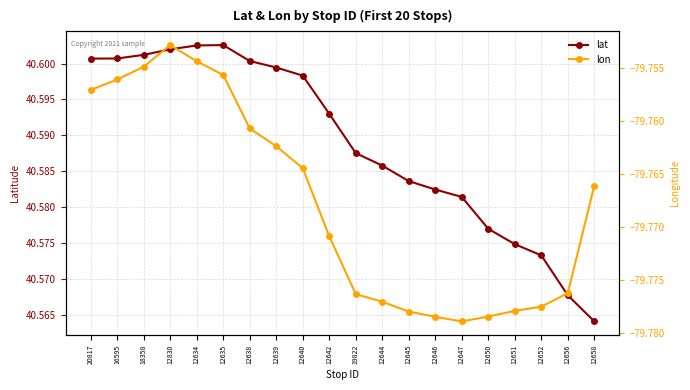

Which category has the highest value in the lat series?

12635